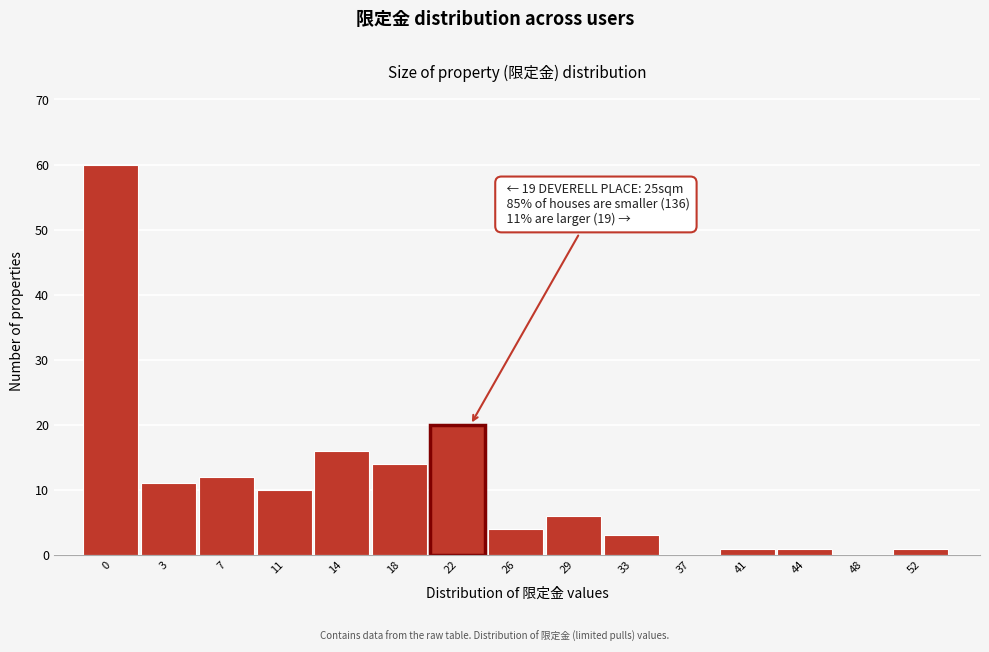

Reading left to right, what are all the values shown in this chart?

0=60	3=11	7=12	11=10	14=16	18=14	22=20	26=4	29=6	33=3	37=0	41=1	44=1	48=0	52=1